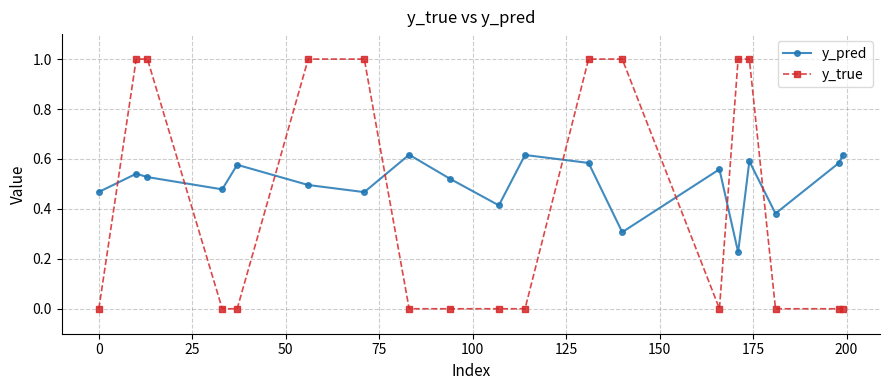

True or false: y_pred has more than 2 points higher than both neighbors.

True